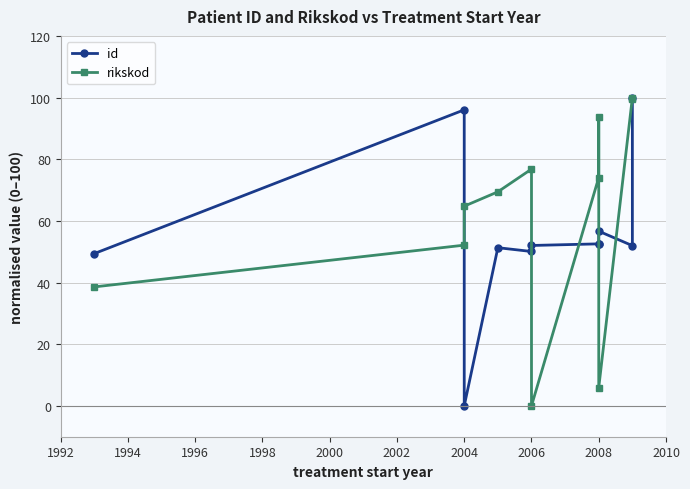

How many positive values does the rikskod series have?

10